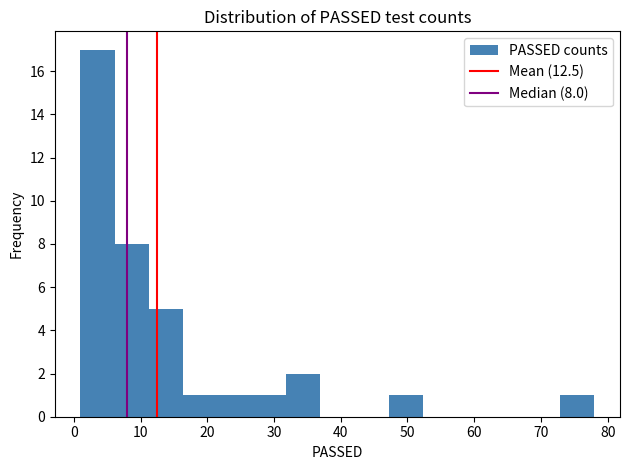

Over which range of the x-axis is the bar tallest?

1 to 6